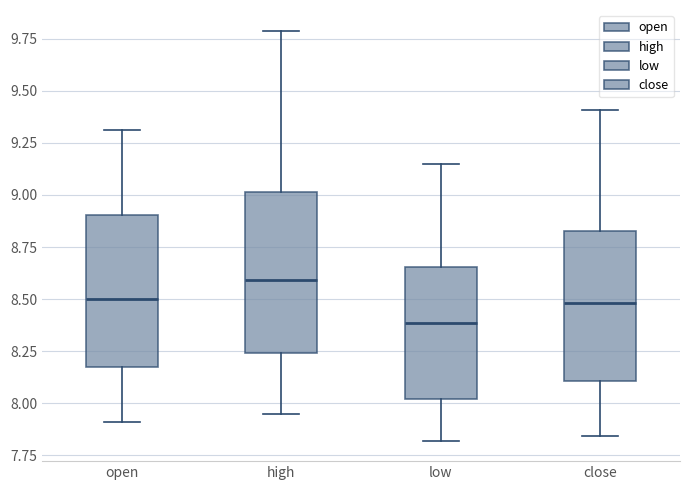

Which box has the lowest median line?

low